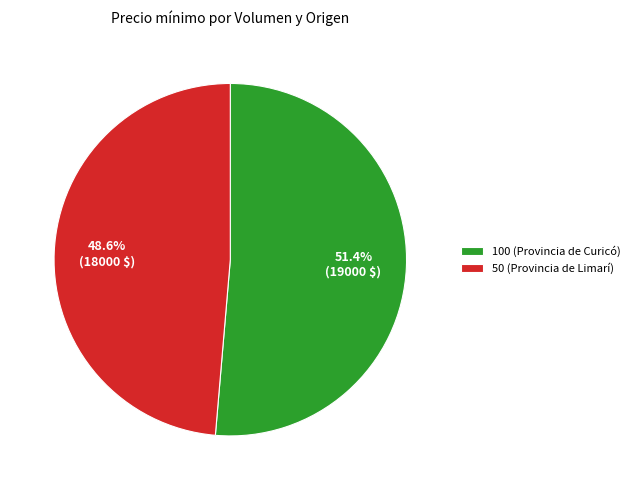

Rank the categories by value from lowest to highest.

50 (Provincia de Limarí), 100 (Provincia de Curicó)